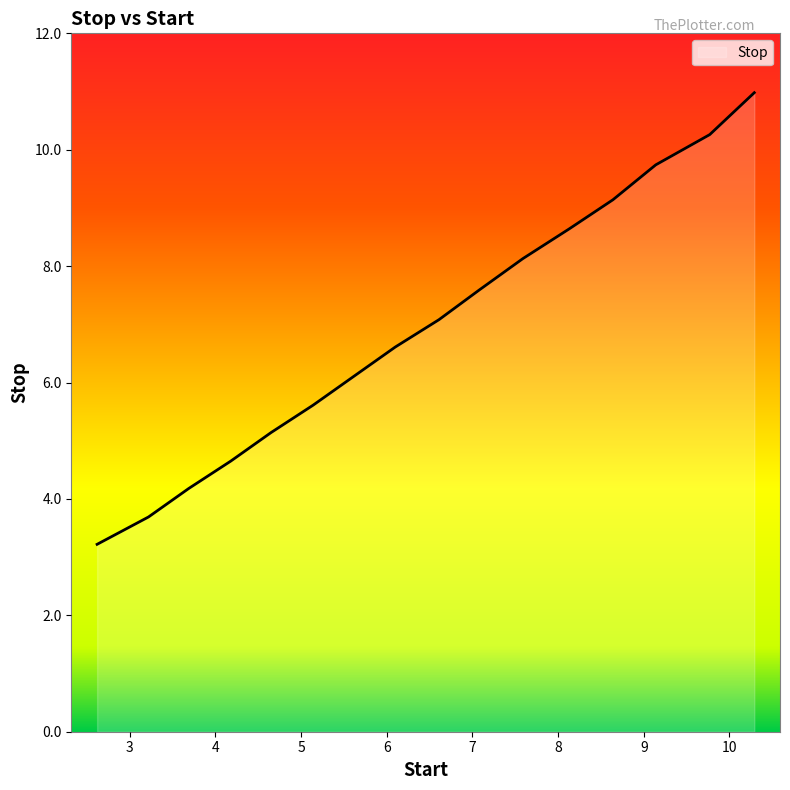

What is the smallest value displayed?

3.2